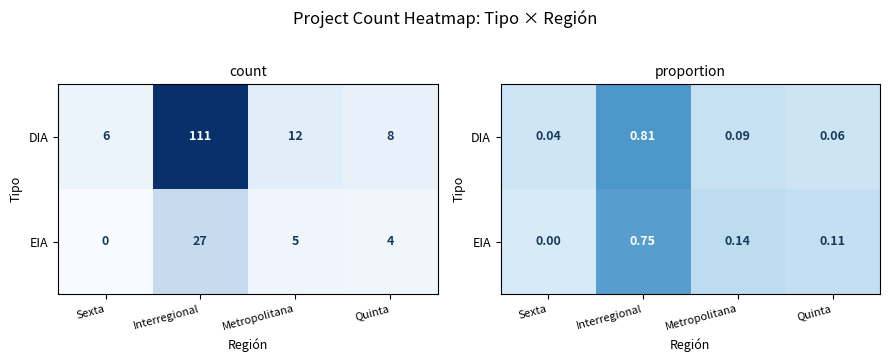

What is the difference between the maximum and minimum values in the EIA series?

0.8